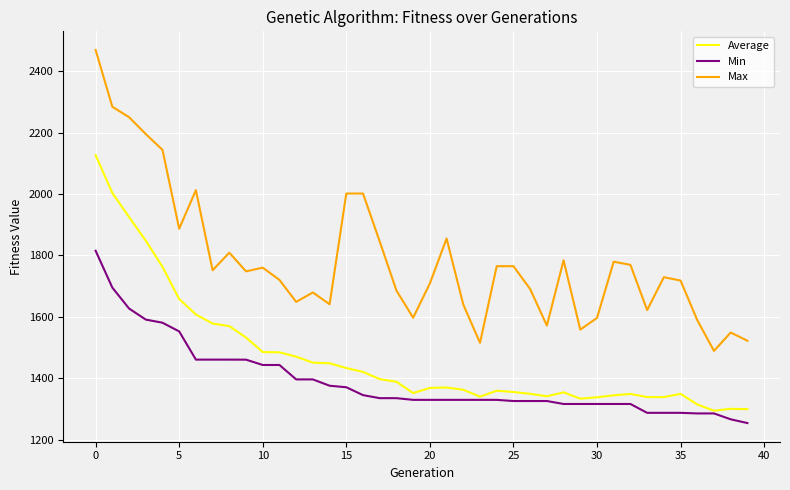

Which series has the largest total across all categories?

Max